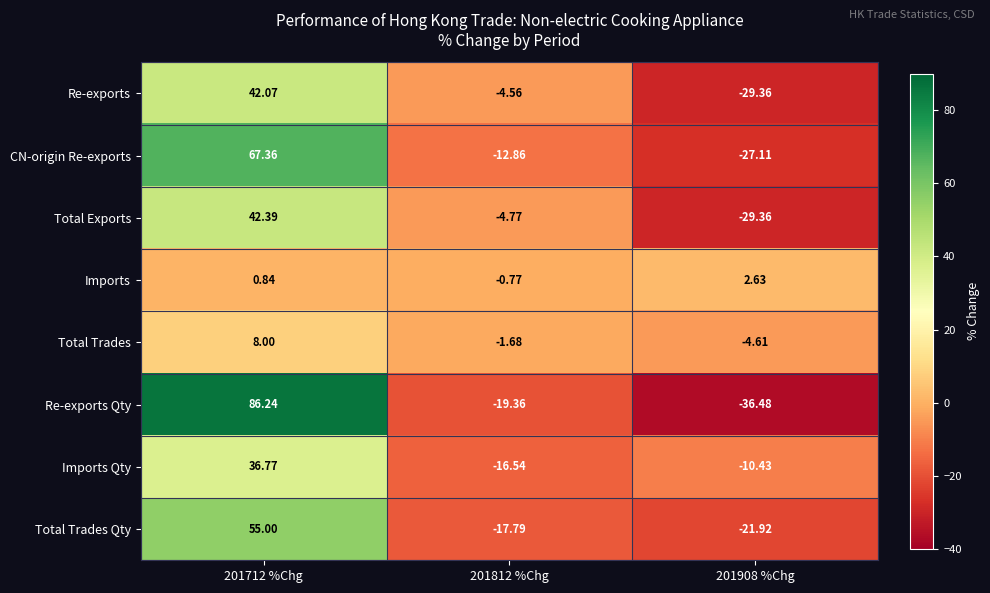

Which series has the widest spread of values?

Re-exports Qty